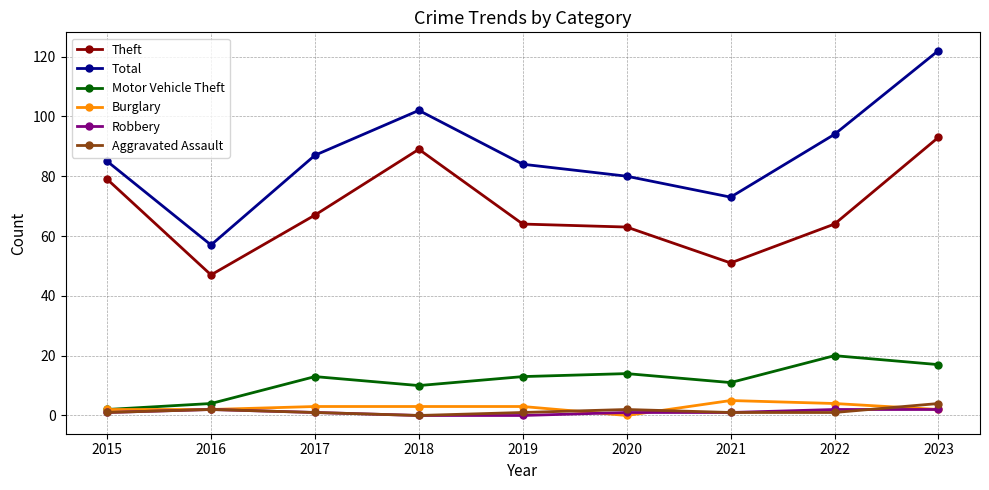

What is the sum of the Total values at 2018 and 2021?

175